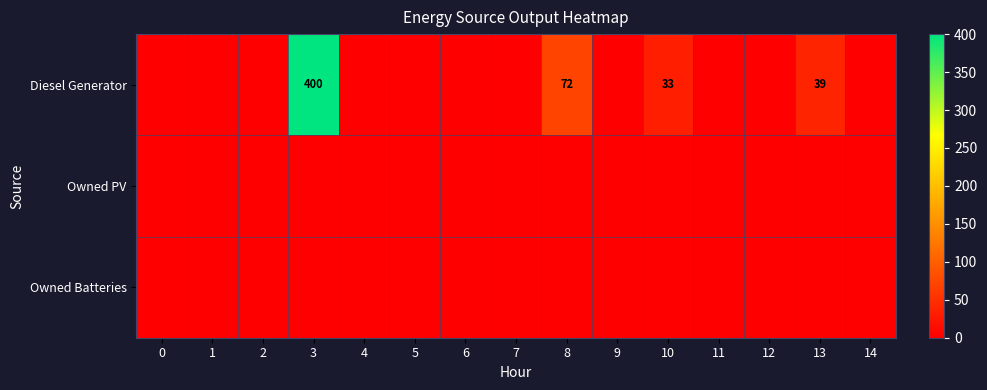

Is it true that Diesel Generator equals 72 at 8?

True